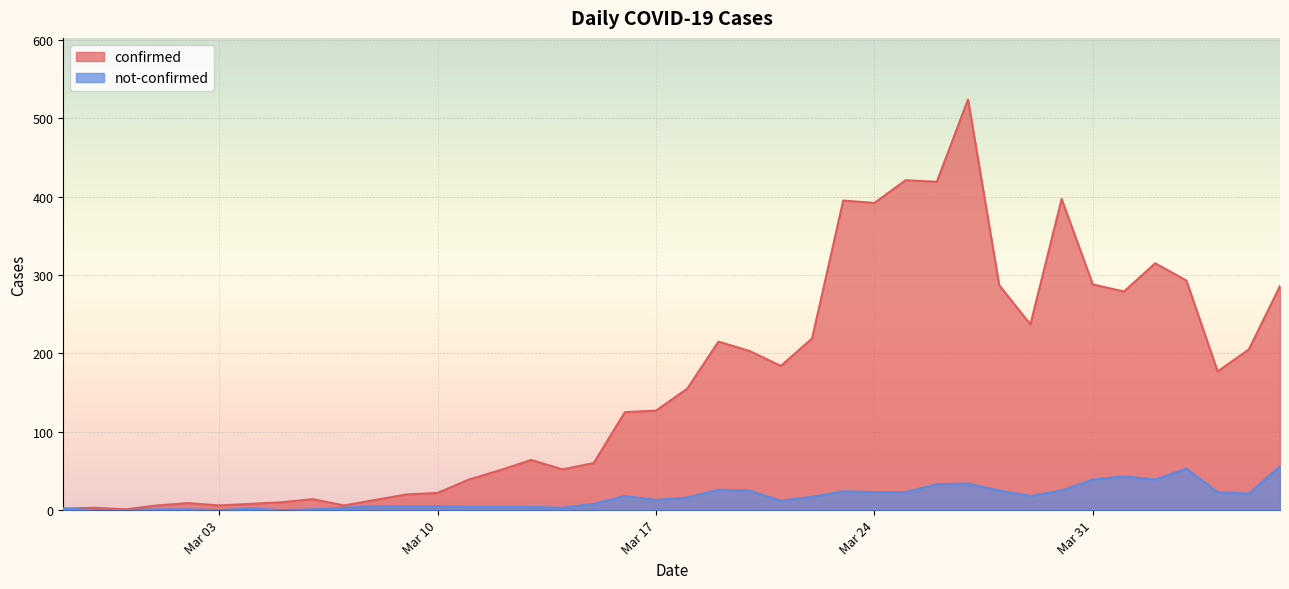

Which series has the largest total across all categories?

confirmed